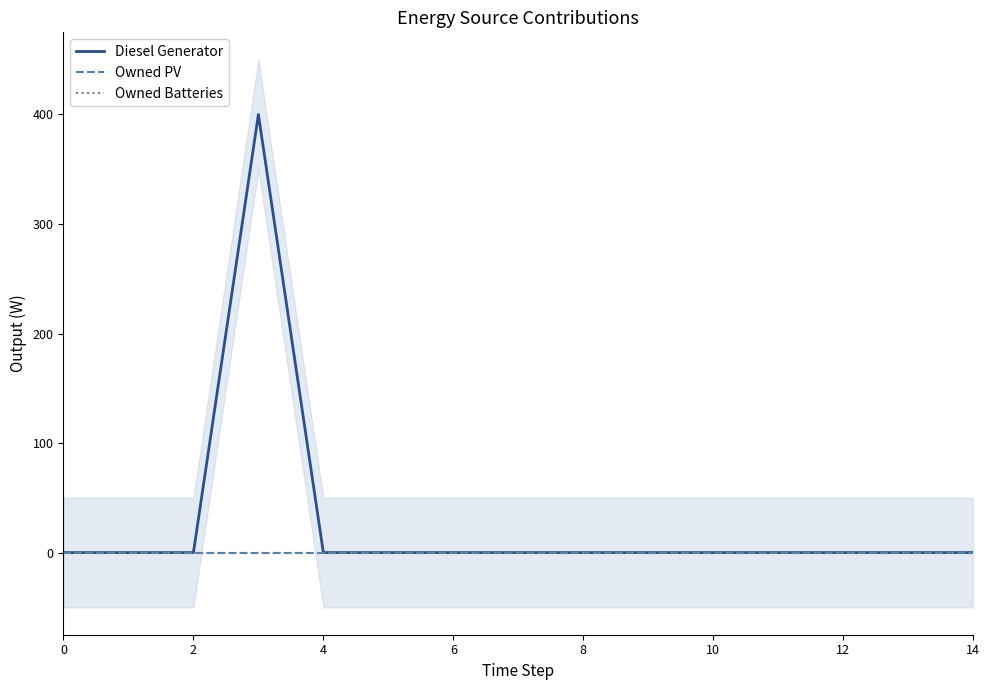

Which series has the largest range (max minus min)?

Diesel Generator